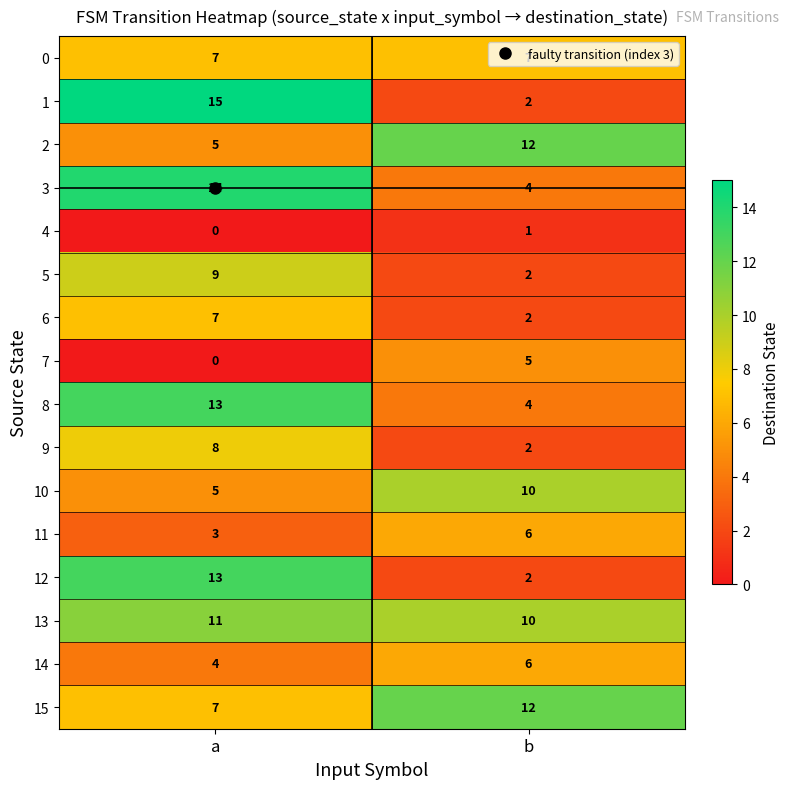

What is the difference between the highest and lowest values at b?

11